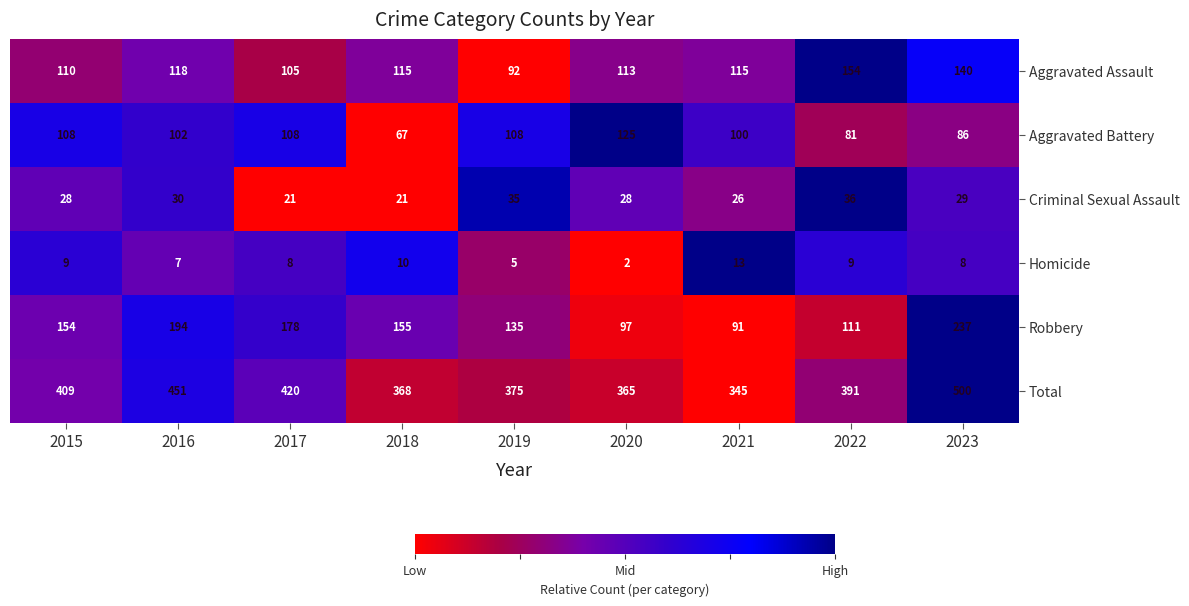

True or false: Total has a value of 391 at 2022.

True